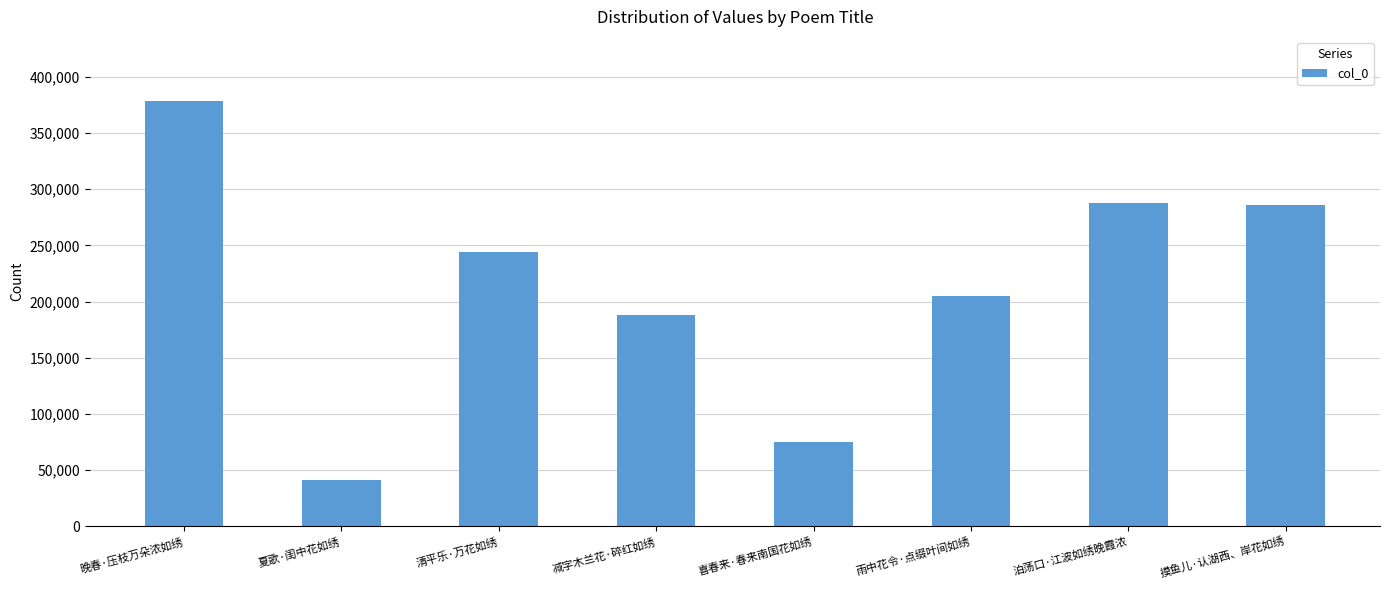

The chart shows a value of 285778 at 摸鱼儿·认湖西、岸花如绣. True or false?

True